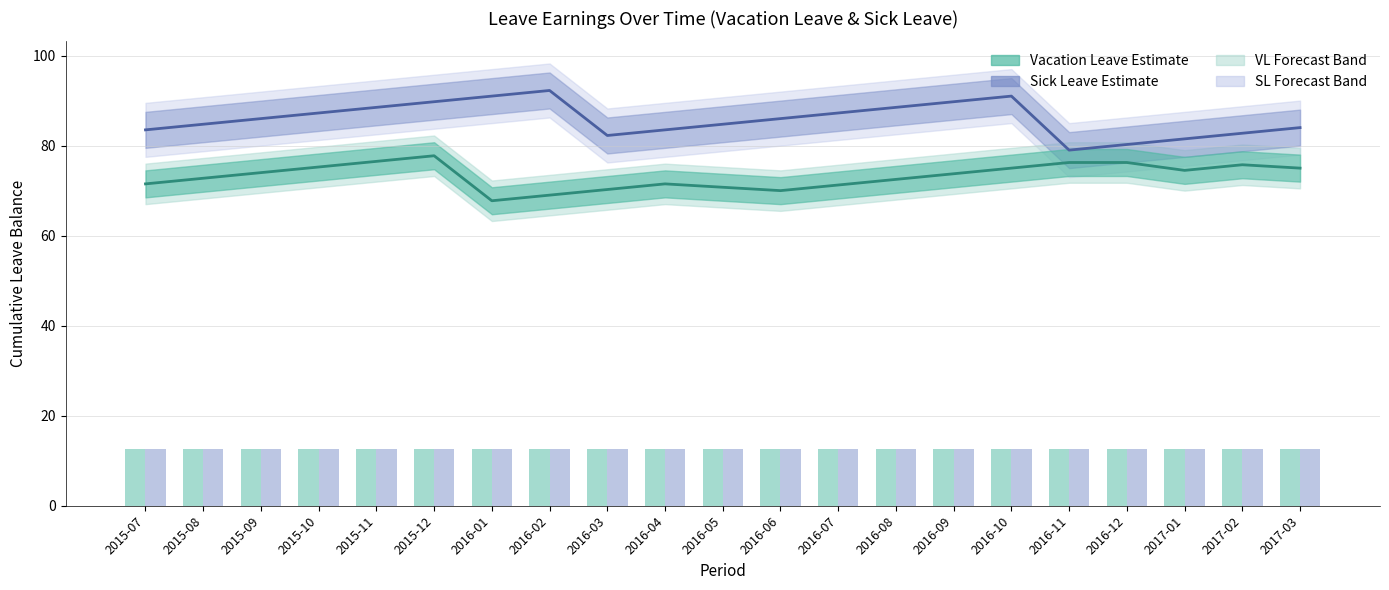

Reading right to left, extract all data points from this chart.

Sick Leave Balance: 2017-03=84.0	2017-02=82.8	2017-01=81.5	2016-12=80.2	2016-11=79.0	2016-10=91.0	2016-09=89.8	2016-08=88.5	2016-07=87.2	2016-06=86.0	2016-05=84.8	2016-04=83.5	2016-03=82.2	2016-02=92.2	2016-01=91.0	2015-12=89.8	2015-11=88.5	2015-10=87.2	2015-09=86.0	2015-08=84.8	2015-07=83.5
Vacation Leave Balance: 2017-03=75.0	2017-02=75.8	2017-01=74.5	2016-12=76.2	2016-11=76.2	2016-10=75.0	2016-09=73.8	2016-08=72.5	2016-07=71.2	2016-06=70.0	2016-05=70.8	2016-04=71.5	2016-03=70.2	2016-02=69.0	2016-01=67.8	2015-12=77.8	2015-11=76.5	2015-10=75.2	2015-09=74.0	2015-08=72.8	2015-07=71.5
VL Earned (×10): 2017-03=12.5	2017-02=12.5	2017-01=12.5	2016-12=12.5	2016-11=12.5	2016-10=12.5	2016-09=12.5	2016-08=12.5	2016-07=12.5	2016-06=12.5	2016-05=12.5	2016-04=12.5	2016-03=12.5	2016-02=12.5	2016-01=12.5	2015-12=12.5	2015-11=12.5	2015-10=12.5	2015-09=12.5	2015-08=12.5	2015-07=12.5
SL Earned (×10): 2017-03=12.5	2017-02=12.5	2017-01=12.5	2016-12=12.5	2016-11=12.5	2016-10=12.5	2016-09=12.5	2016-08=12.5	2016-07=12.5	2016-06=12.5	2016-05=12.5	2016-04=12.5	2016-03=12.5	2016-02=12.5	2016-01=12.5	2015-12=12.5	2015-11=12.5	2015-10=12.5	2015-09=12.5	2015-08=12.5	2015-07=12.5